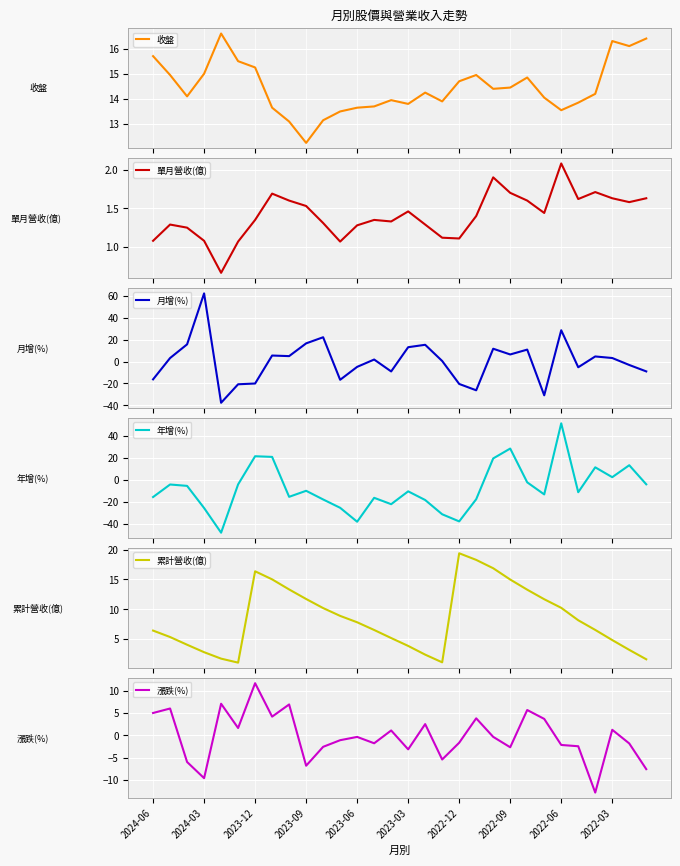

What is the highest value of the 年增(%) series?

51.4